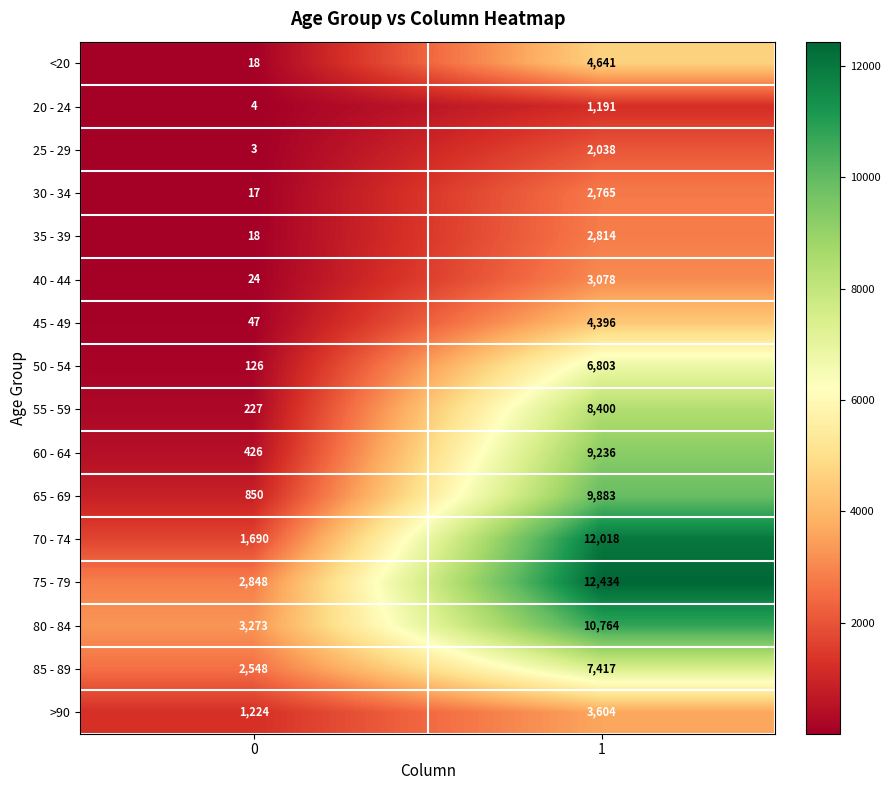

Rank the series by their maximum value, from lowest to highest.

20 - 24, 25 - 29, 30 - 34, 35 - 39, 40 - 44, >90, 45 - 49, <20, 50 - 54, 85 - 89, 55 - 59, 60 - 64, 65 - 69, 80 - 84, 70 - 74, 75 - 79